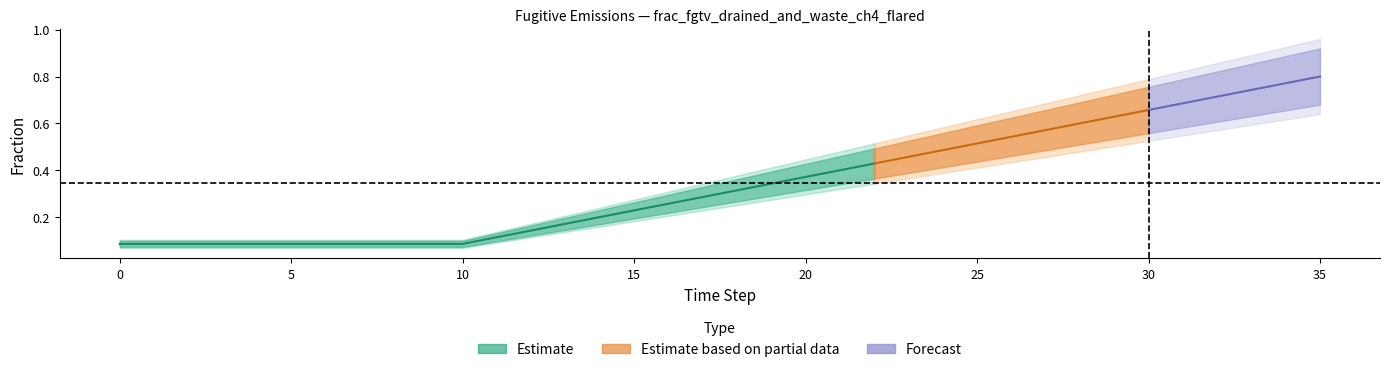

Reading left to right, extract all data points from this chart.

row1: 0.1	0.1	0.1	0.1	0.1	0.1	0.1	0.1	0.1	0.1	0.1	0.1	0.1	0.2	0.2	0.2	0.3	0.3	0.3	0.3	0.4	0.4	0.4	0.5	0.5	0.5	0.5	0.6	0.6	0.6	0.7	0.7	0.7	0.7	0.8	0.8
row2: 0.1	0.1	0.1	0.1	0.1	0.1	0.1	0.1	0.1	0.1	0.1	0.1	0.1	0.2	0.2	0.2	0.3	0.3	0.3	0.3	0.4	0.4	0.4	0.5	0.5	0.5	0.5	0.6	0.6	0.6	0.7	0.7	0.7	0.7	0.8	0.8